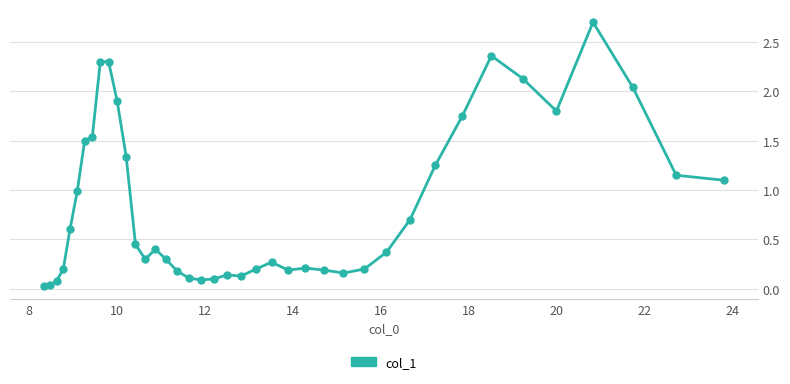

True or false: there are more than 1 points higher than both neighbors.

True